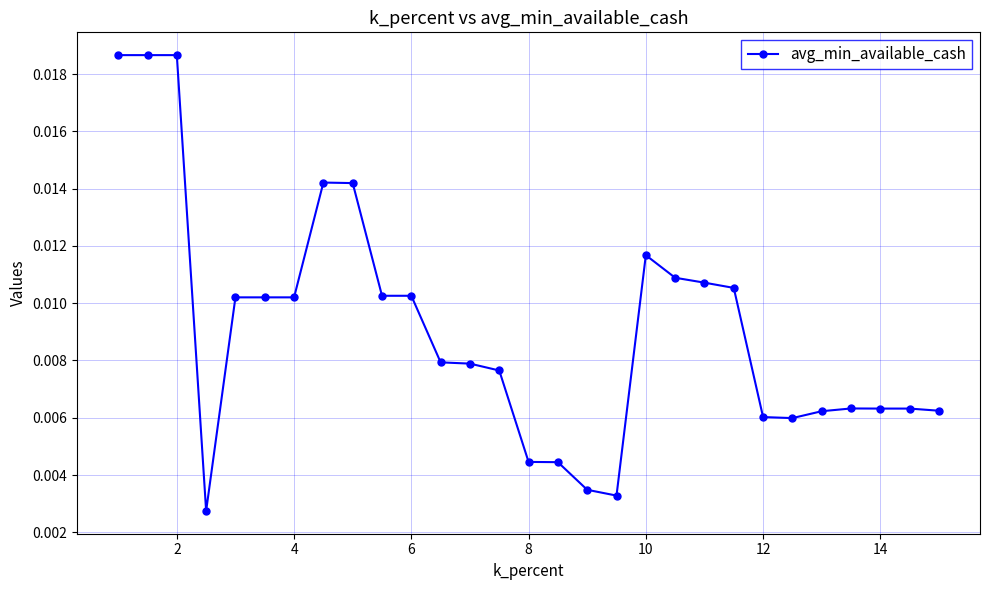

True or false: there are more than 2 points higher than both neighbors.

True